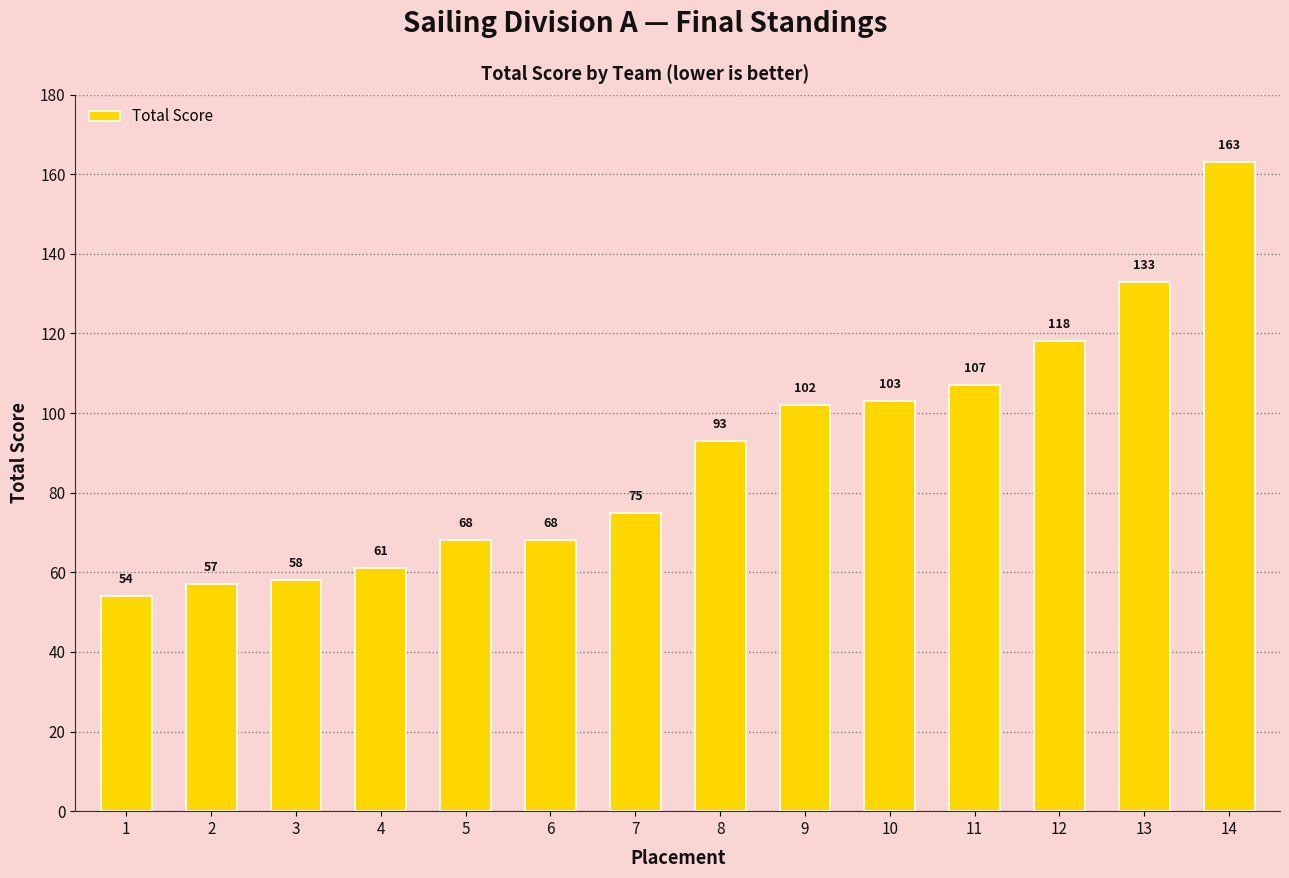

At which label is the value closest to 108?

11